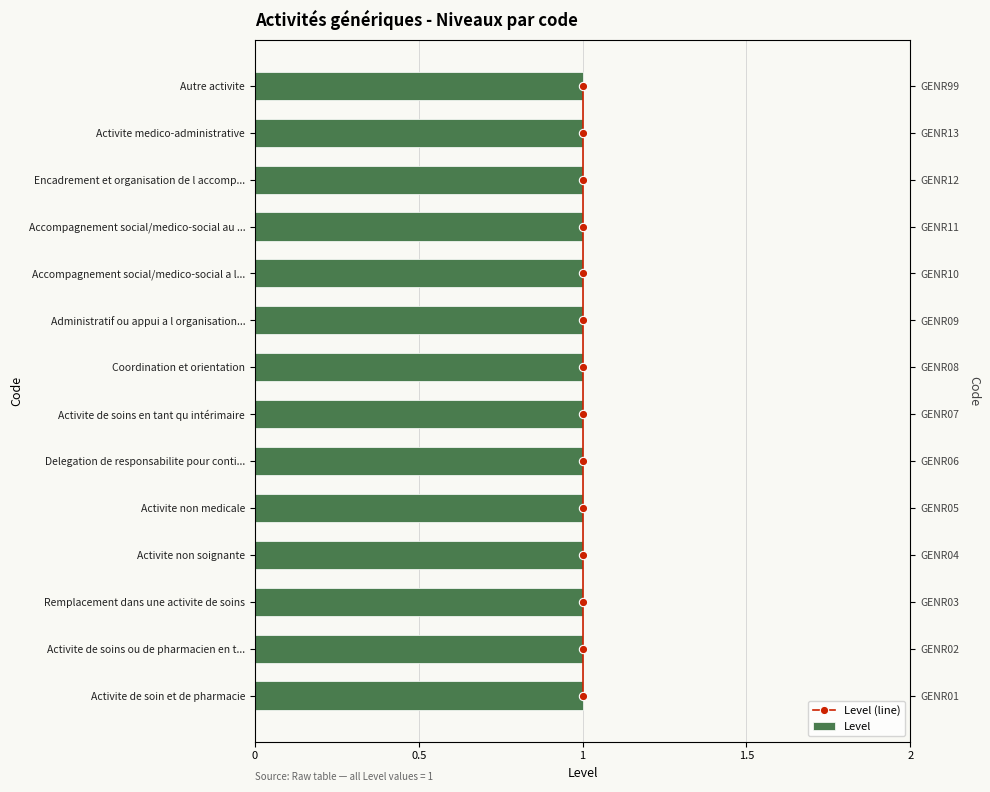

Rank the series by their average value, from highest to lowest.

Level (line), Level